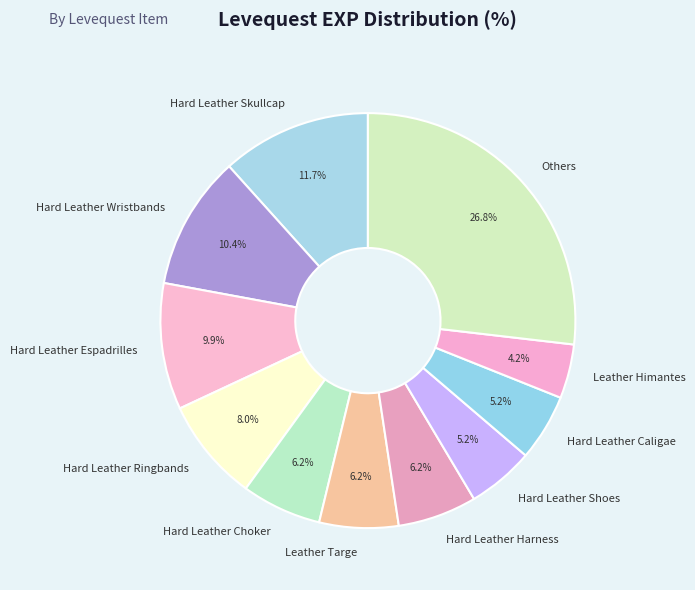

What is the smallest slice in the pie chart?

Leather Himantes